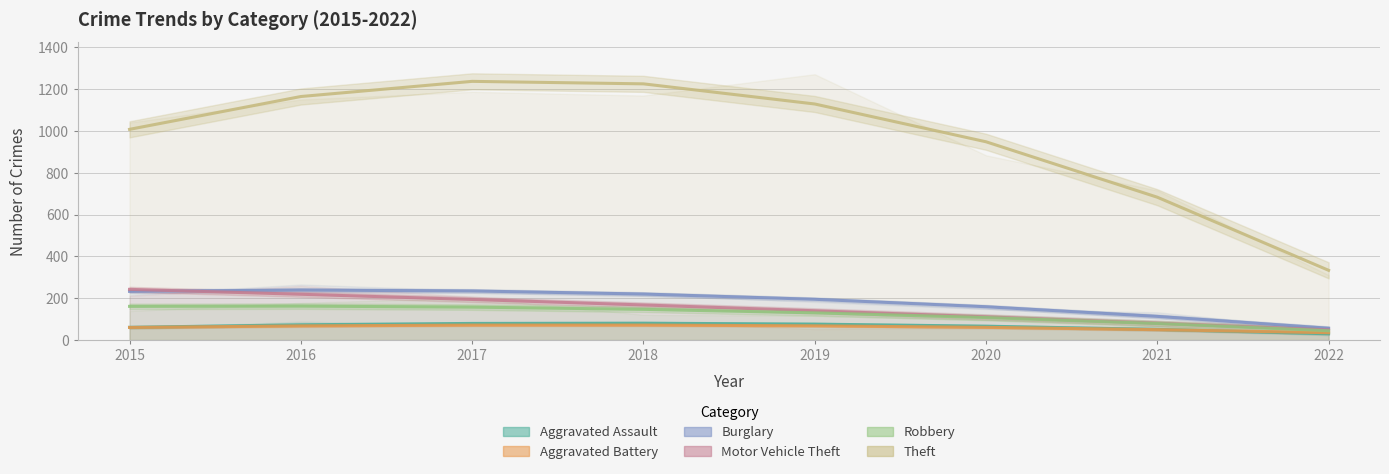

Reading right to left, transcribe all the data shown in this chart.

Aggravated Assault: 2022=30.1	2021=51.0	2020=66.4	2019=76.3	2018=80.7	2017=79.6	2016=73.0	2015=60.9
Aggravated Battery: 2022=35.2	2021=49.8	2020=60.8	2019=68.0	2018=71.6	2017=71.5	2016=67.7	2015=60.3
Burglary: 2022=56.7	2021=113.3	2020=159.4	2019=195.1	2018=220.3	2017=235.0	2016=239.2	2015=233.0
Motor Vehicle Theft: 2022=48.4	2021=80.4	2020=111.0	2019=140.2	2018=167.9	2017=194.2	2016=219.1	2015=242.6
Robbery: 2022=44.6	2021=79.1	2020=107.7	2019=130.3	2018=147.0	2017=157.7	2016=162.4	2015=161.2
Theft: 2022=333.7	2021=683.5	2020=948.8	2019=1129.6	2018=1226.0	2017=1237.9	2016=1165.3	2015=1008.3